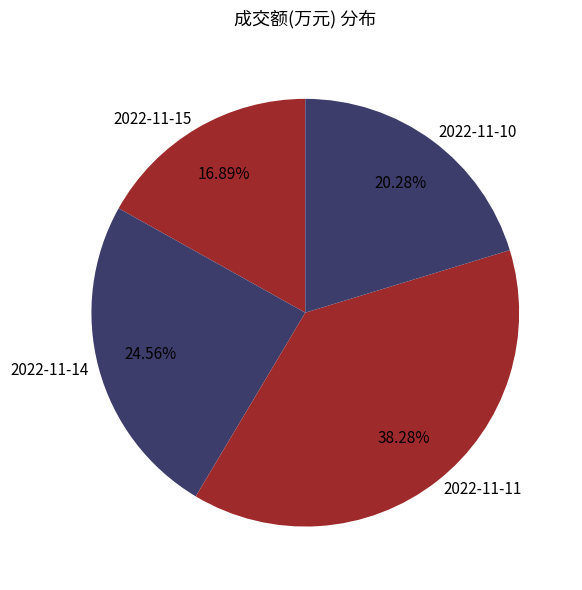

To the nearest percent, what percentage of the pie is 2022-11-15?

17%